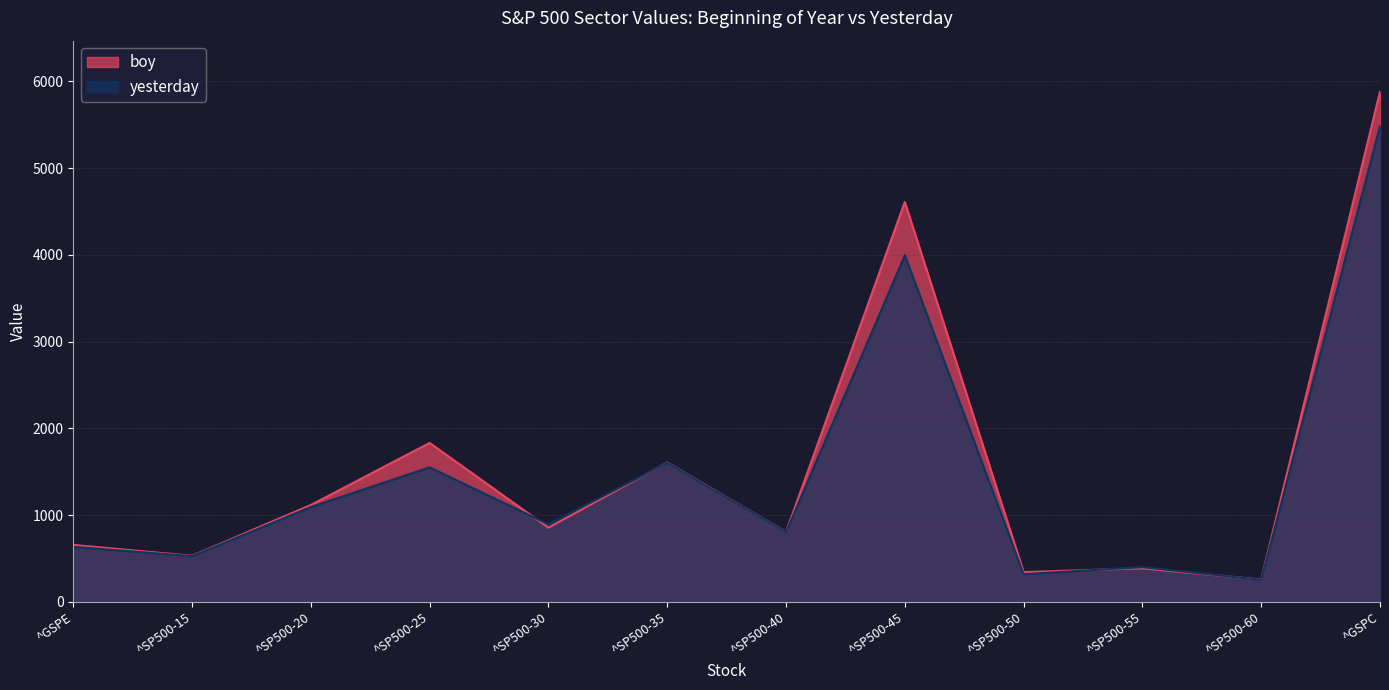

Read the boy value at ^SP500-50.

341.7